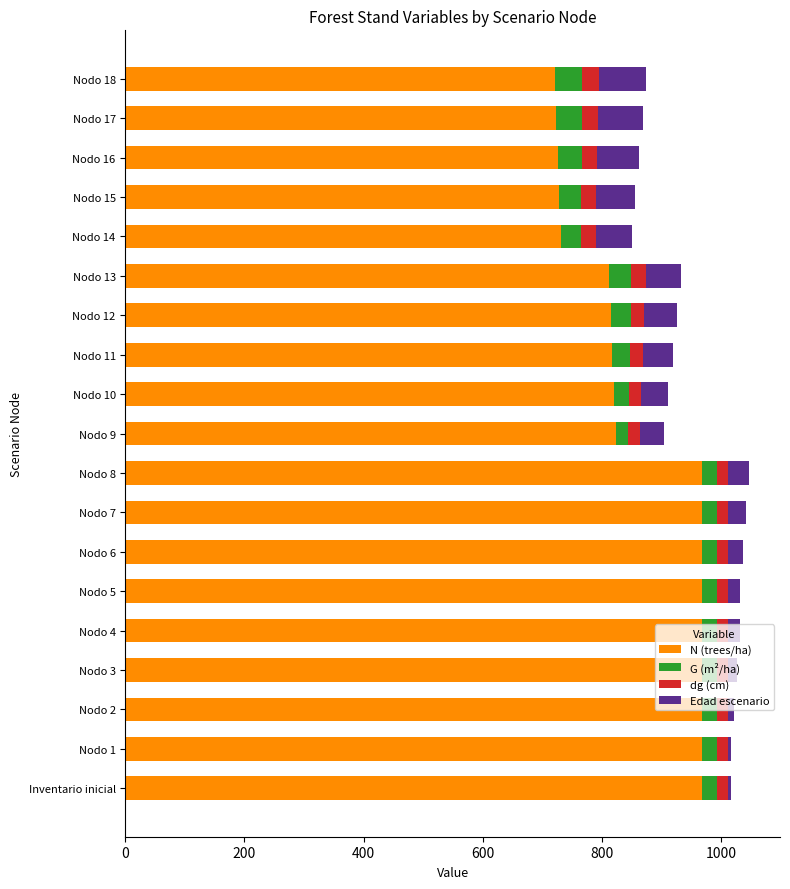

What is the highest value of the N (trees/ha) series?

969.1